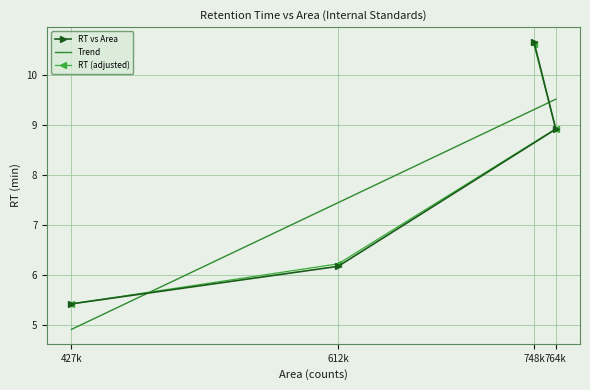

The RT vs Area series shows 4.7 at 764k. True or false?

False